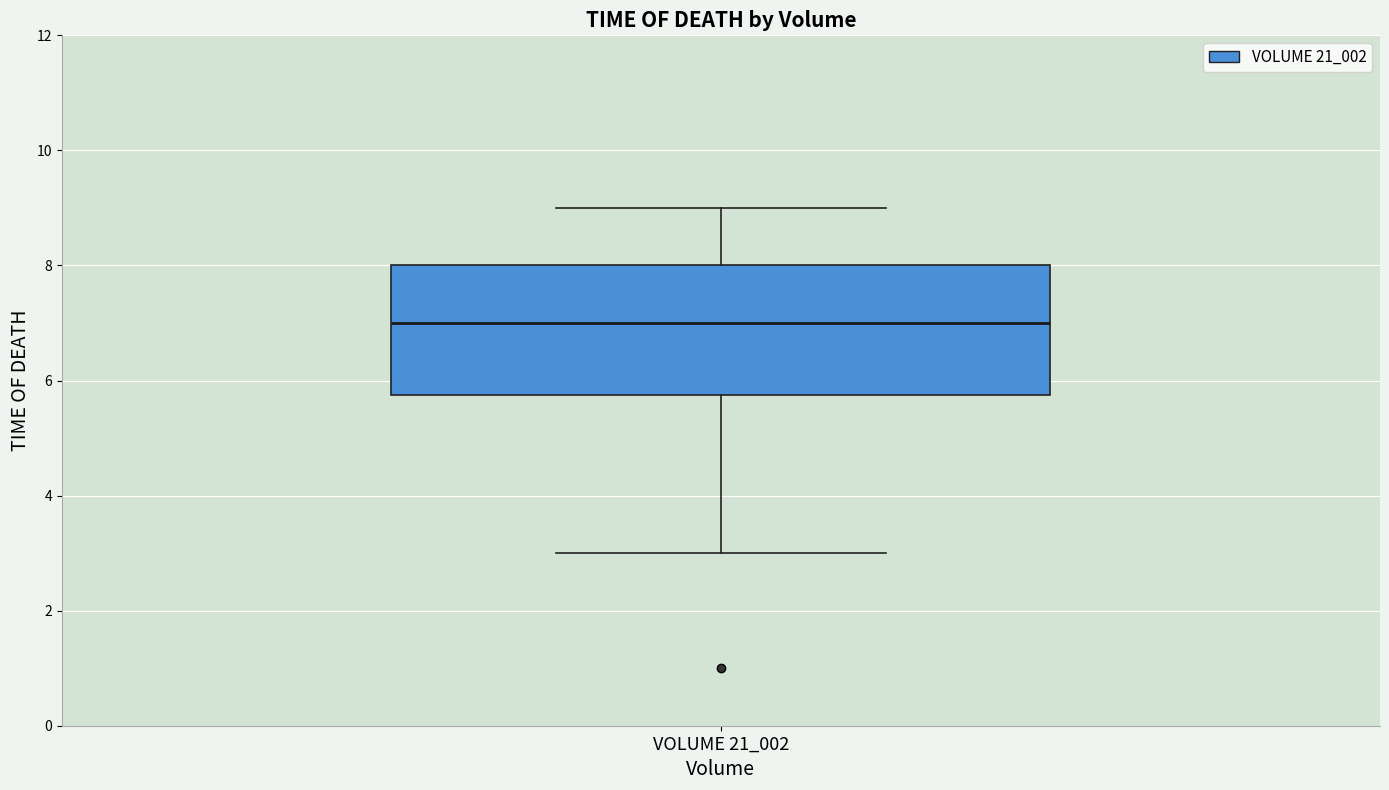

Where does the lower whisker of the box for VOLUME 21_002 end on the y-axis? The values are not printed on the chart, so give them approximately, as read against the axis.

3.0